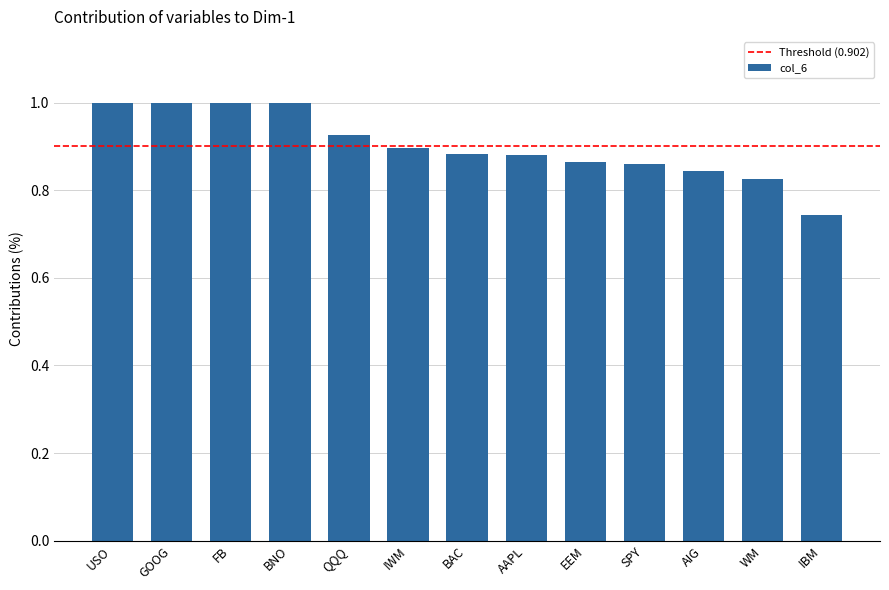

Are the bars grouped side by side (vs. stacked)?

No